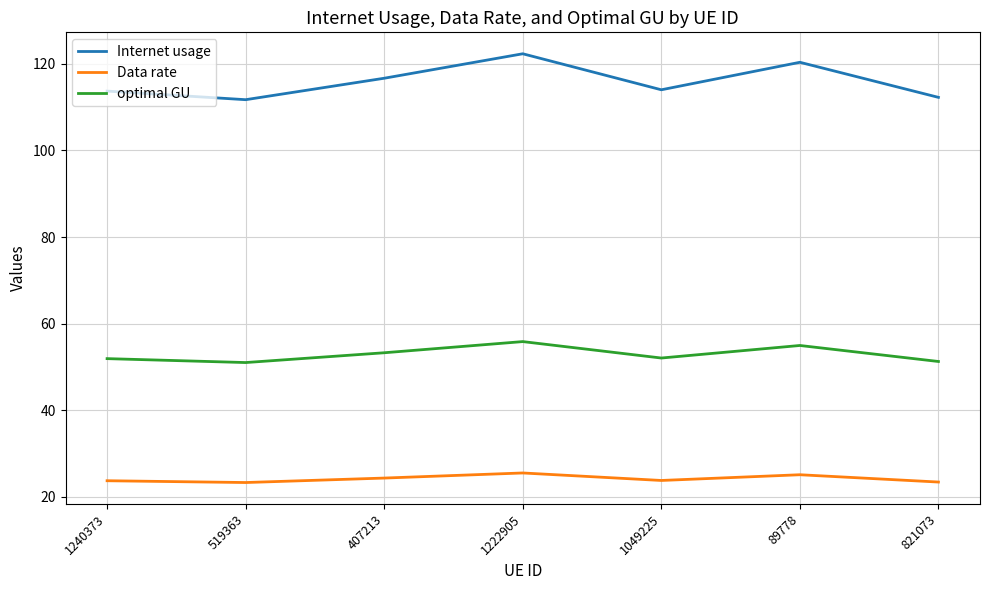

True or false: Internet usage and Data rate cross at least once.

False